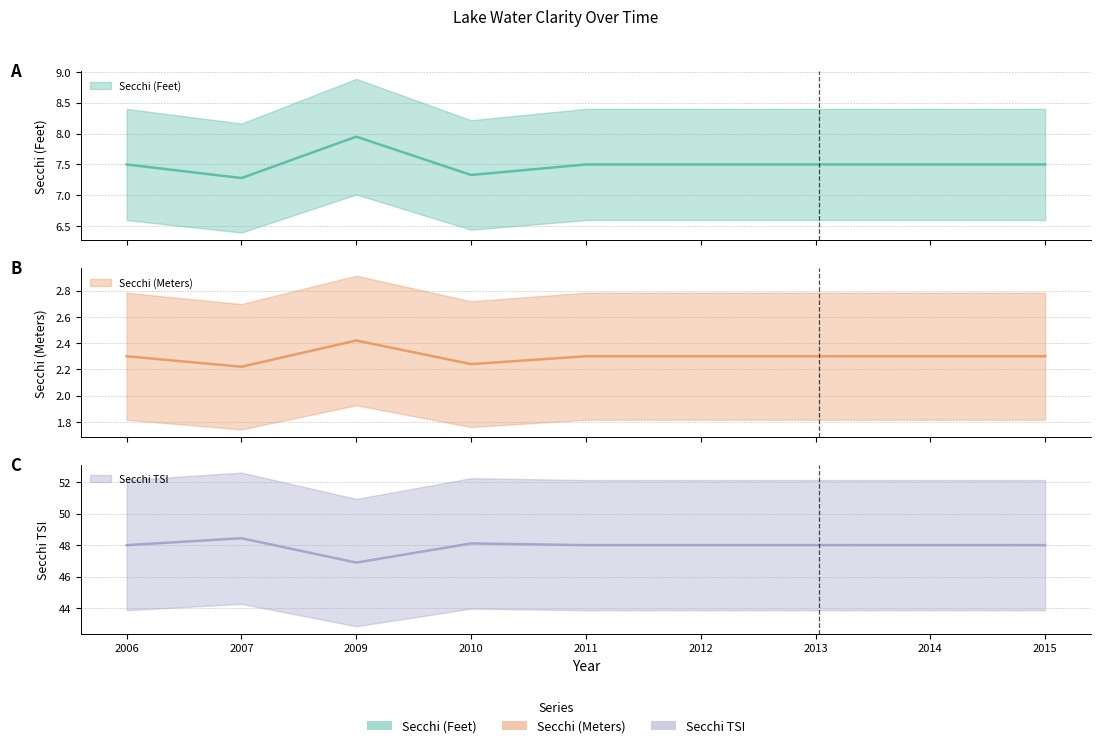

True or false: Secchi (Meters) and Secchi TSI intersect in this chart.

False